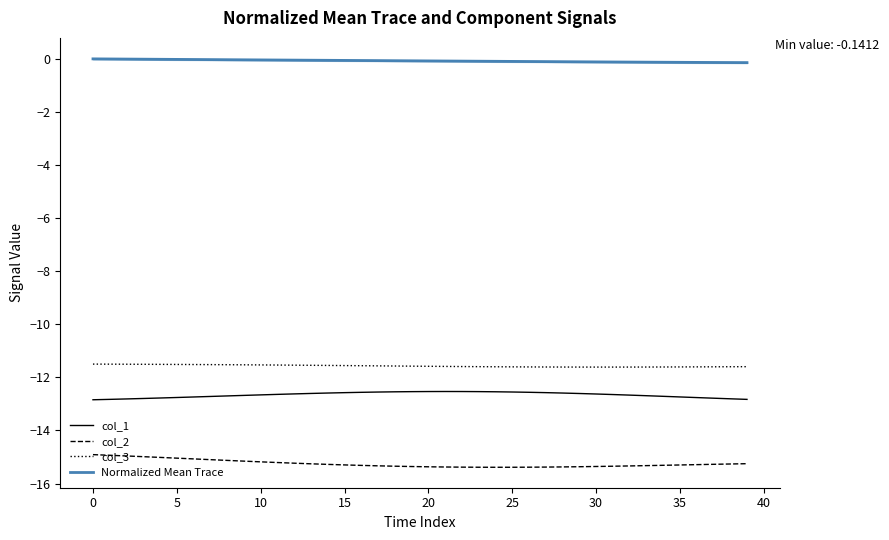

True or false: col_1 and Normalized Mean Trace cross at least once.

False